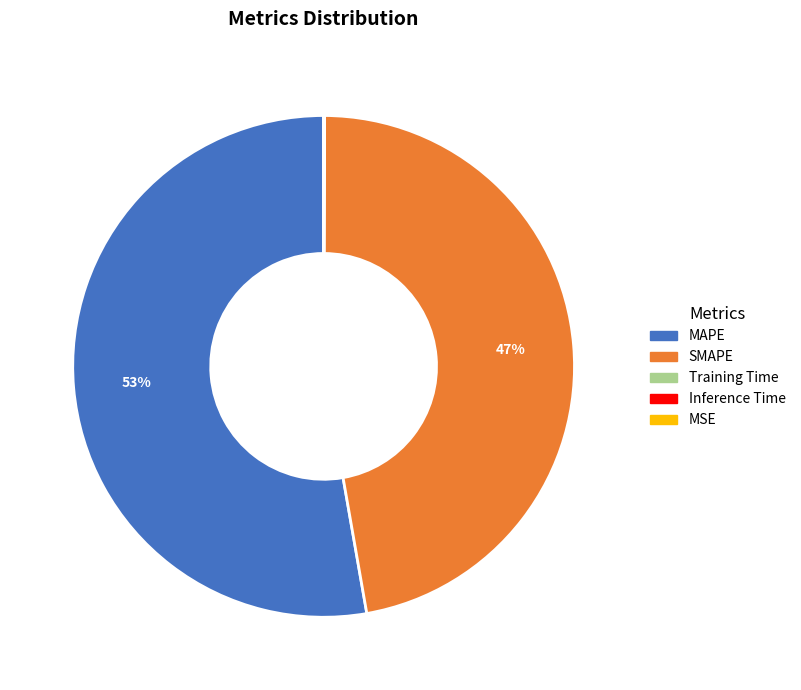

Which category has the biggest portion of the pie?

MAPE